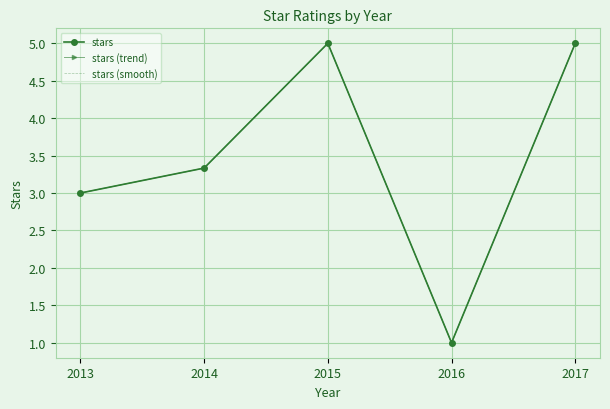

What is the sum of the stars values at 2013 and 2015?

8.0